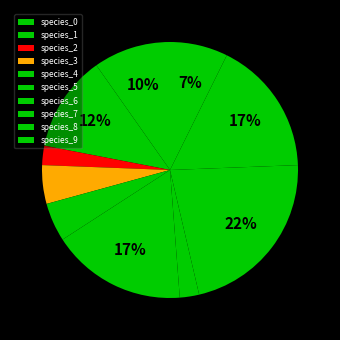

To the nearest percent, what percentage of the pie is species_0?

10%